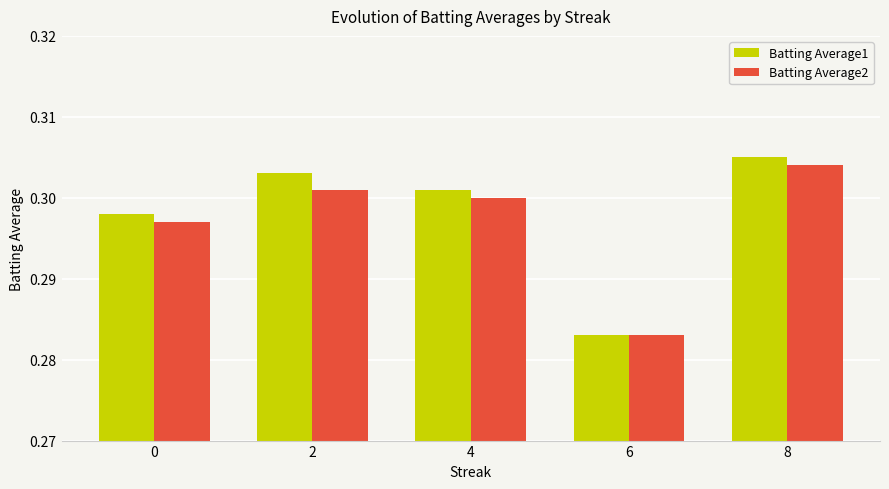

The value of Batting Average1 at 6 is 0.3. True or false?

True